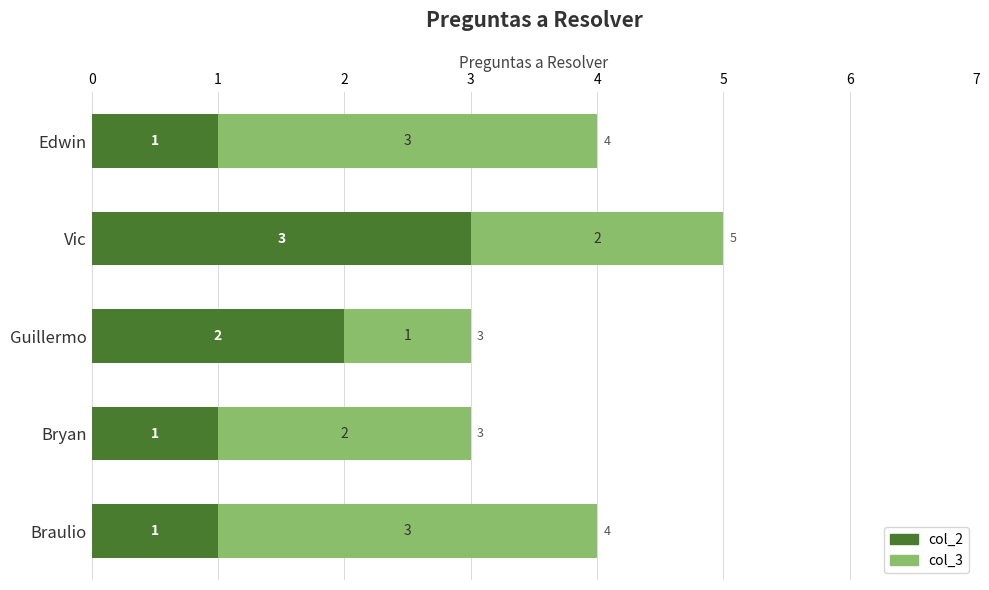

What are all the series names shown in the legend?

col_2, col_3